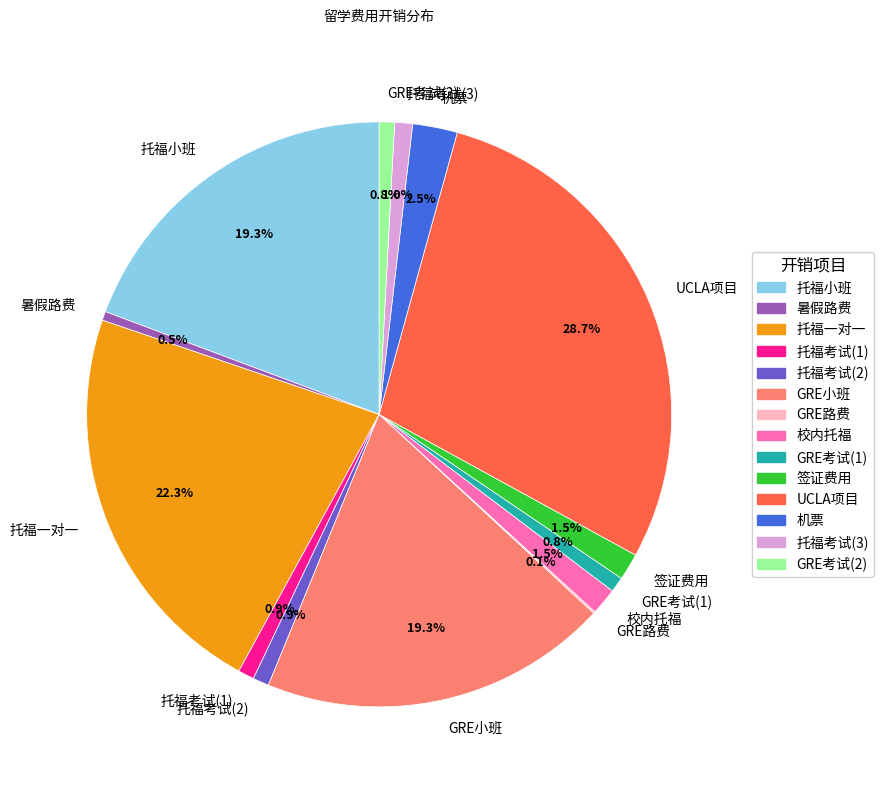

Is there any slice that represents more than half of the pie?

No